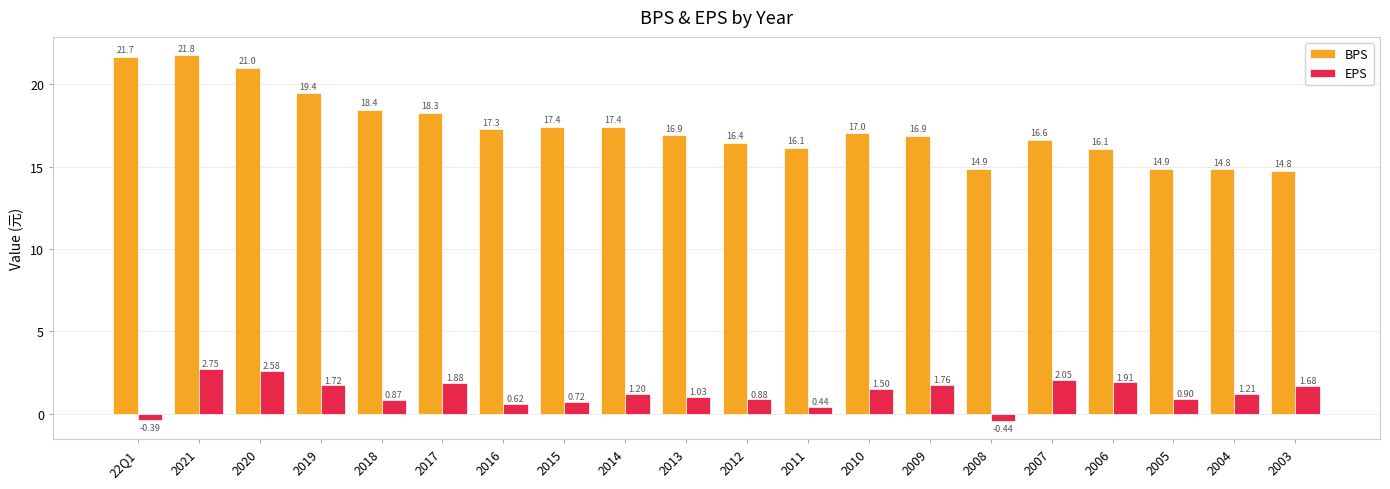

How many bars are there in each group?

2